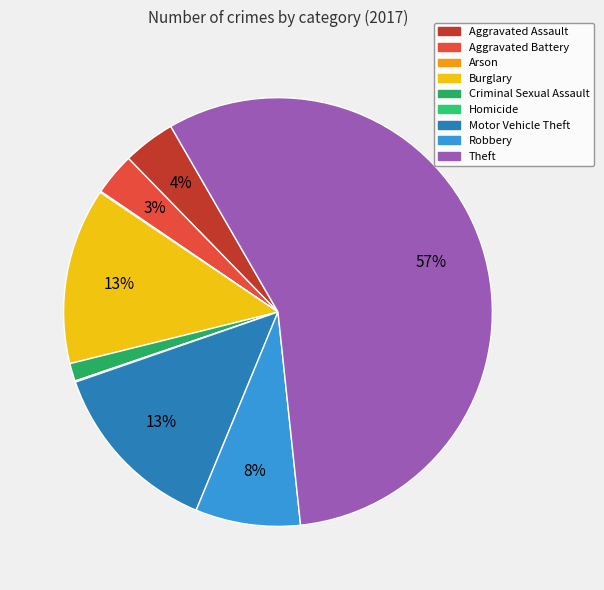

Rank the categories by value from highest to lowest.

Theft, Motor Vehicle Theft, Burglary, Robbery, Aggravated Assault, Aggravated Battery, Criminal Sexual Assault, Arson, Homicide